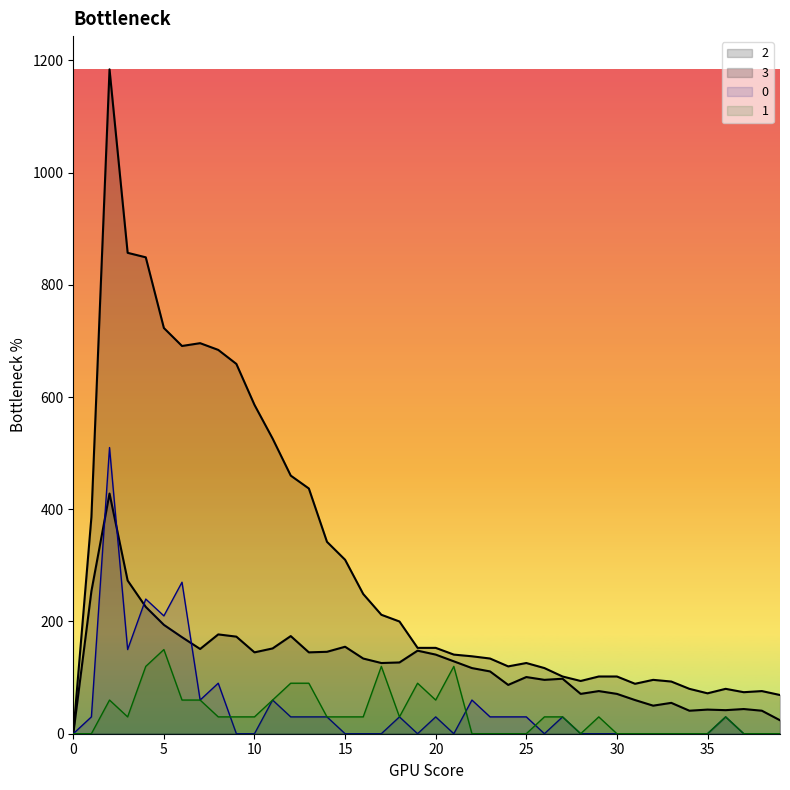

Reading right to left, what are all the values shown in this chart?

0: 39=0	38=0	37=0	36=30	35=0	34=0	33=0	32=0	31=0	30=0	29=0	28=0	27=30	26=0	25=30	24=30	23=30	22=60	21=0	20=30	19=0	18=30	17=0	16=0	15=0	14=30	13=30	12=30	11=60	10=0	9=0	8=90	7=60	6=270	5=210	4=240	3=150	2=510	1=30	0=0
1: 39=0	38=0	37=0	36=30	35=0	34=0	33=0	32=0	31=0	30=0	29=30	28=0	27=30	26=30	25=0	24=0	23=0	22=0	21=120	20=60	19=90	18=30	17=120	16=30	15=30	14=30	13=90	12=90	11=60	10=30	9=30	8=30	7=60	6=60	5=150	4=120	3=30	2=60	1=0	0=0
2: 39=69	38=76	37=74	36=80	35=72	34=80	33=93	32=96	31=89	30=102	29=102	28=94	27=102	26=117	25=126	24=120	23=134	22=138	21=141	20=153	19=153	18=200	17=212	16=249	15=310	14=342	13=437	12=460	11=526	10=586	9=659	8=684	7=696	6=691	5=723	4=849	3=857	2=1184	1=386	0=0
3: 39=24	38=41	37=44	36=42	35=43	34=41	33=55	32=50	31=60	30=71	29=76	28=71	27=98	26=96	25=101	24=87	23=111	22=117	21=129	20=141	19=148	18=127	17=126	16=134	15=155	14=146	13=145	12=174	11=152	10=145	9=173	8=177	7=151	6=172	5=194	4=226	3=273	2=428	1=254	0=0